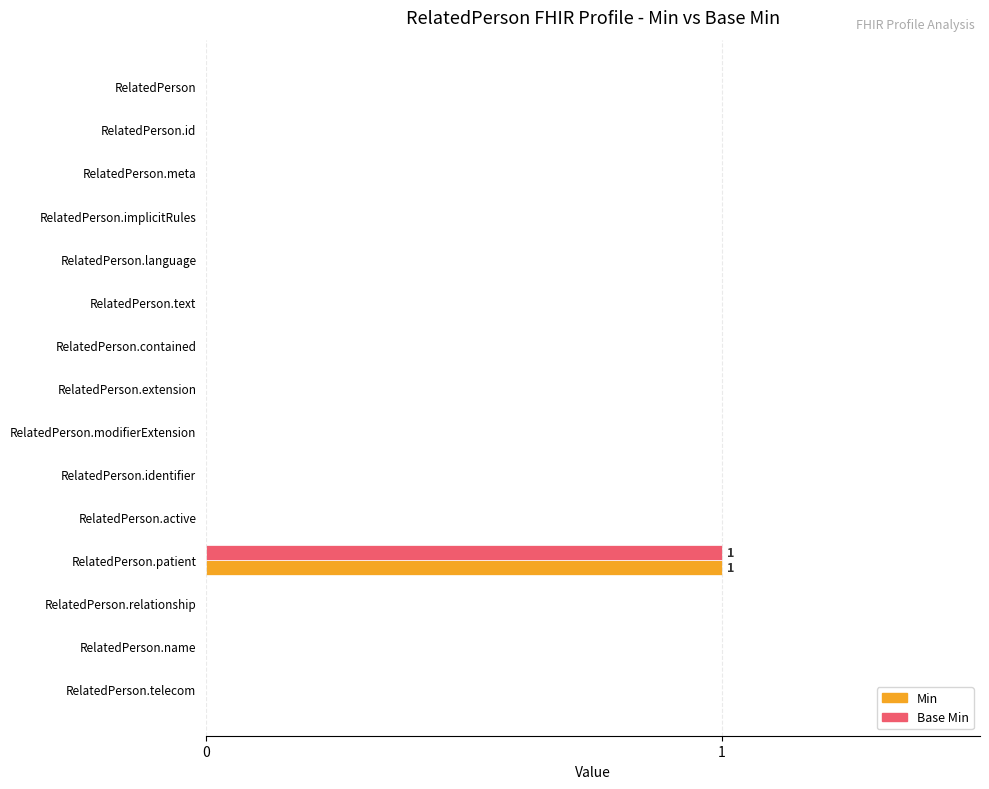

The Min series shows 0 at RelatedPerson.text. True or false?

True